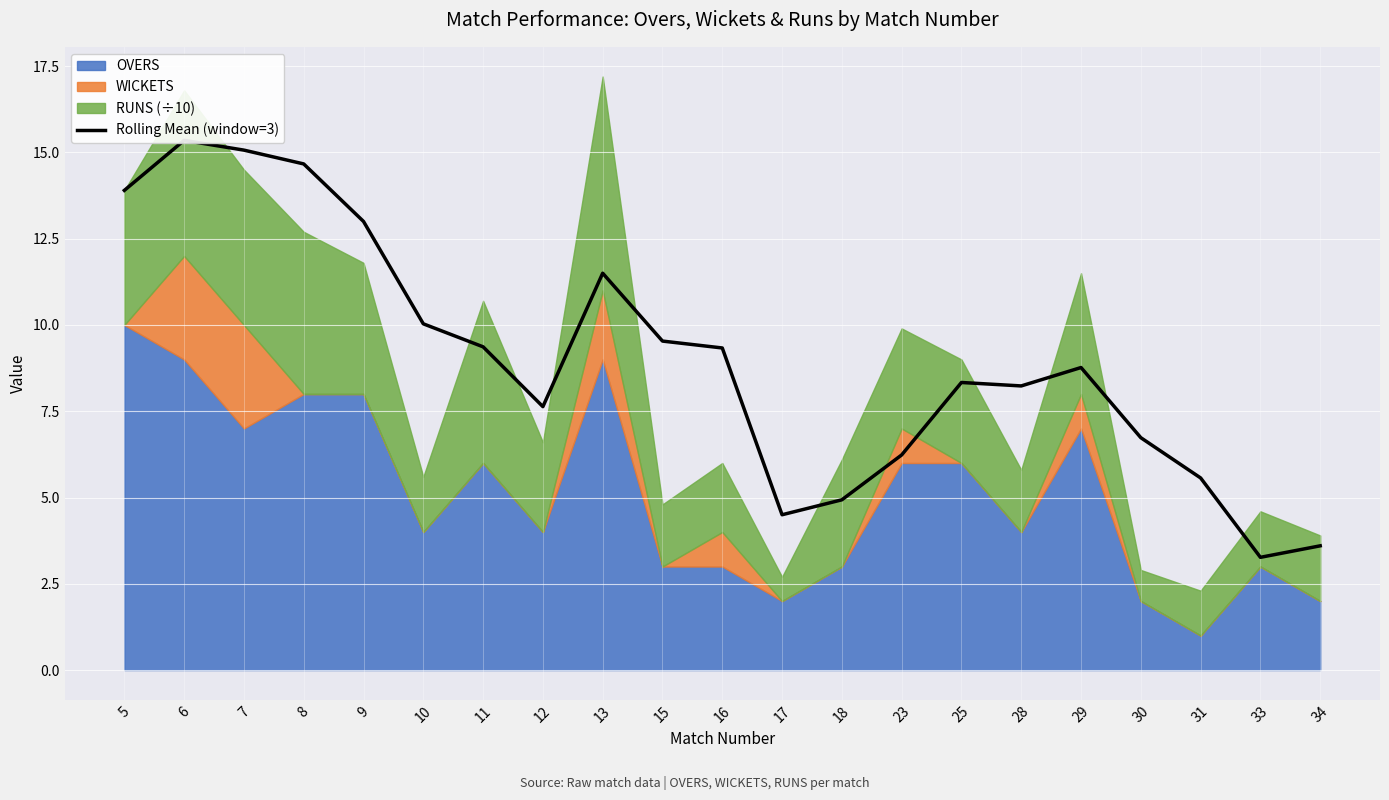

True or false: the data shows 2.0 at 33.

False